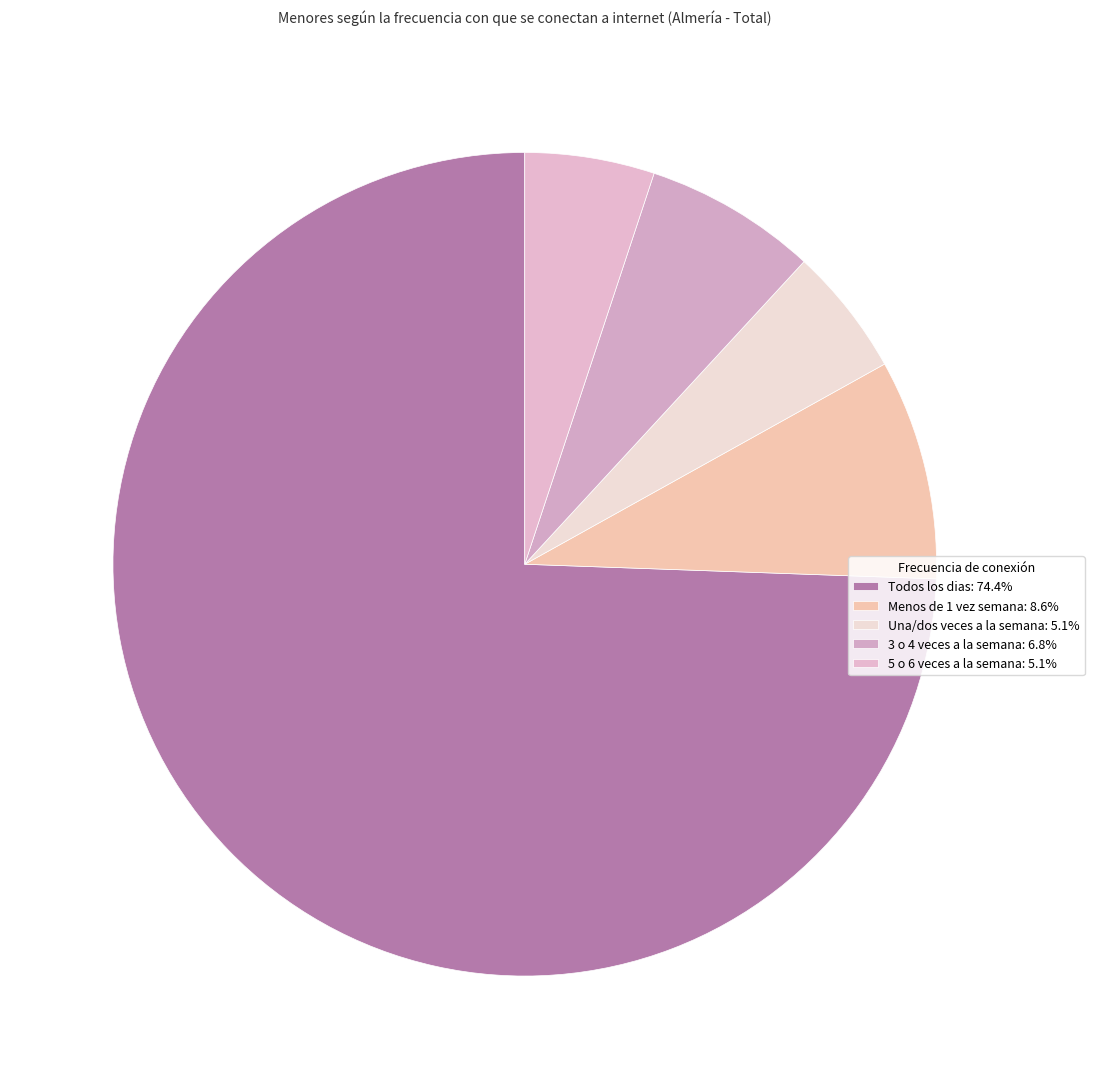

Rank the categories by value from lowest to highest.

Una/dos veces a la semana, 5 o 6 veces a la semana, 3 o 4 veces a la semana, Menos de 1 vez semana, Todos los dias